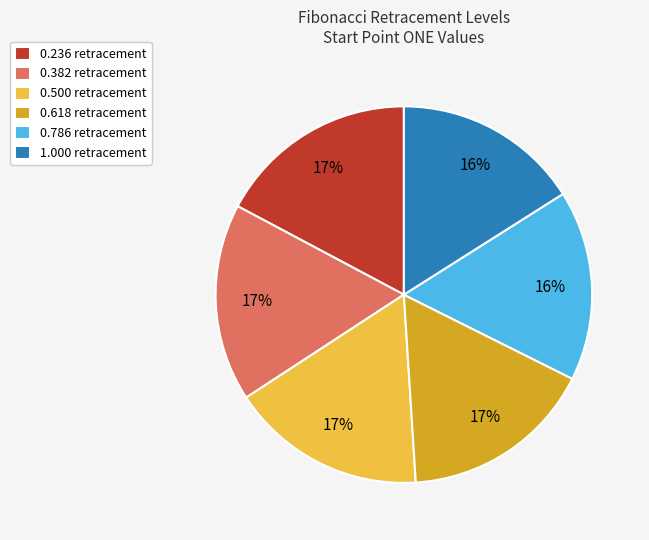

To the nearest percent, what portion does 0.500 retracement represent?

17%